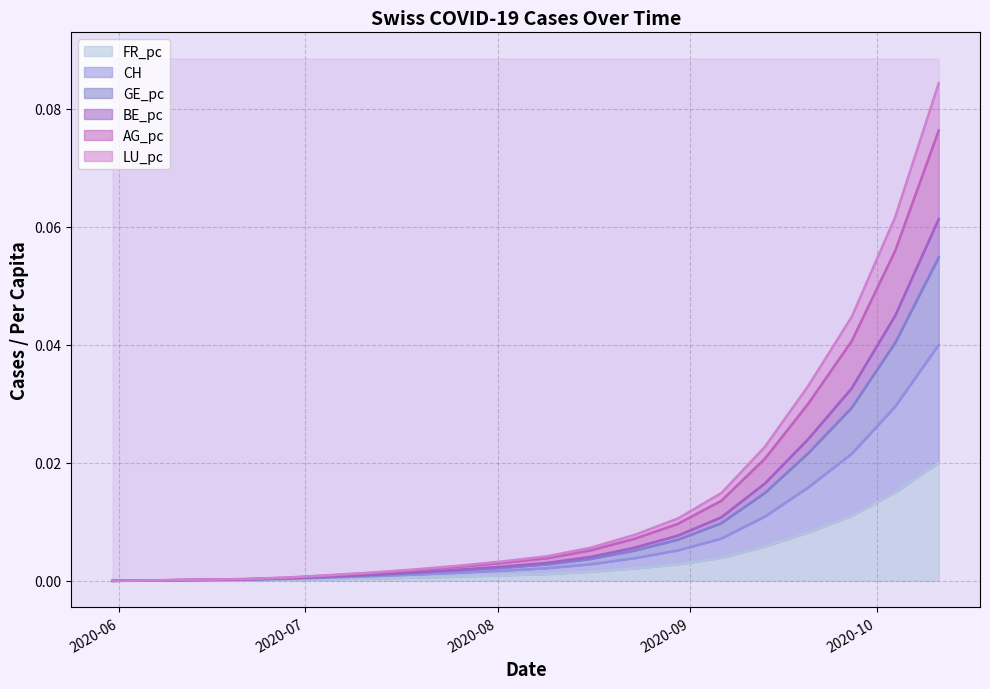

Where is AG_pc nearest to the value 0?

2020-05-31